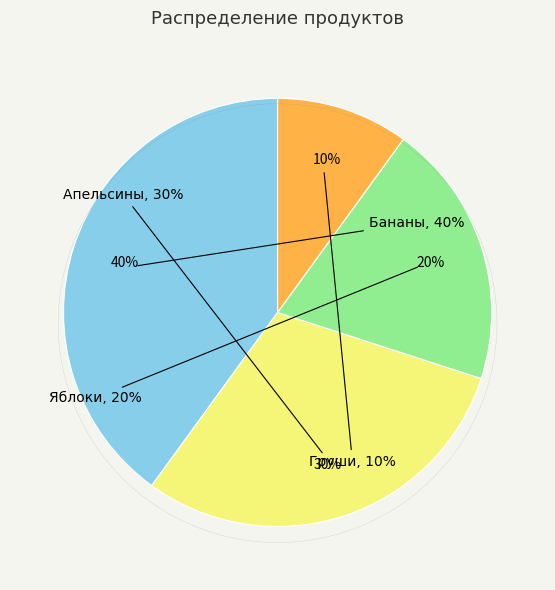

Is the sum of Апельсины and Груши greater than half?

No